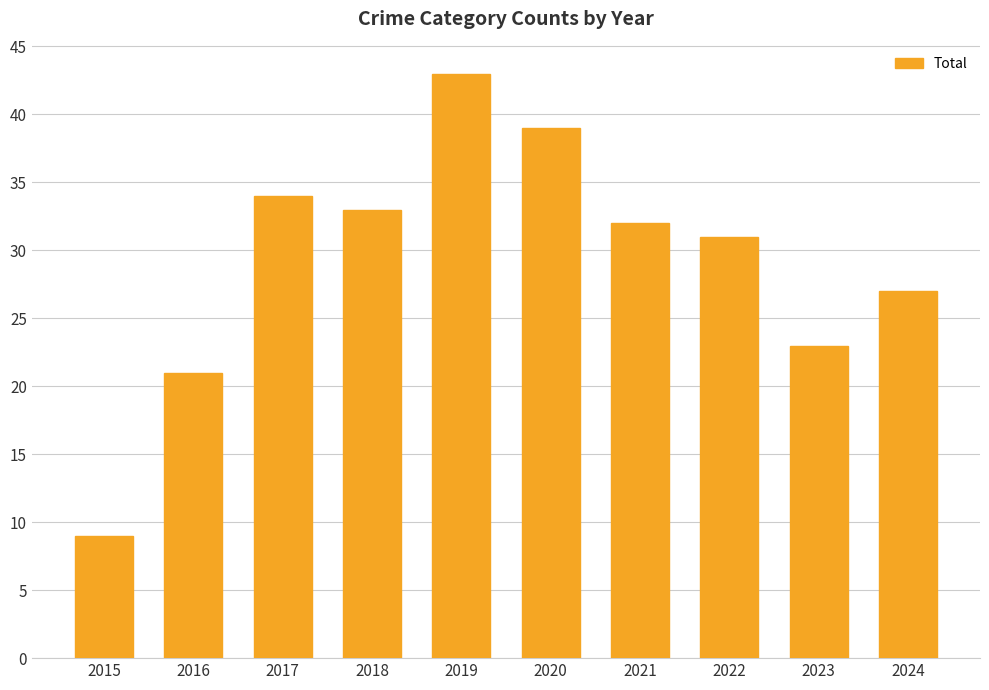

What is the value of the 6th bar from the left?

39